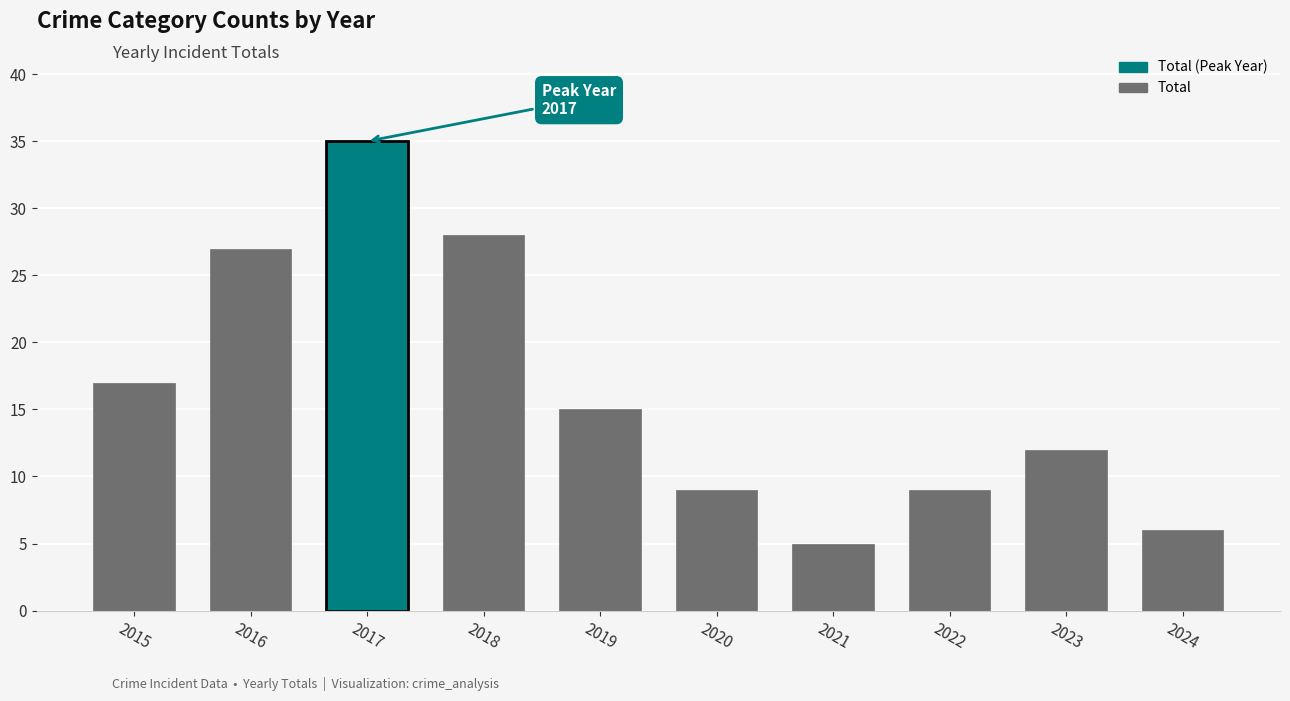

Which category has the highest value across all series?

2017